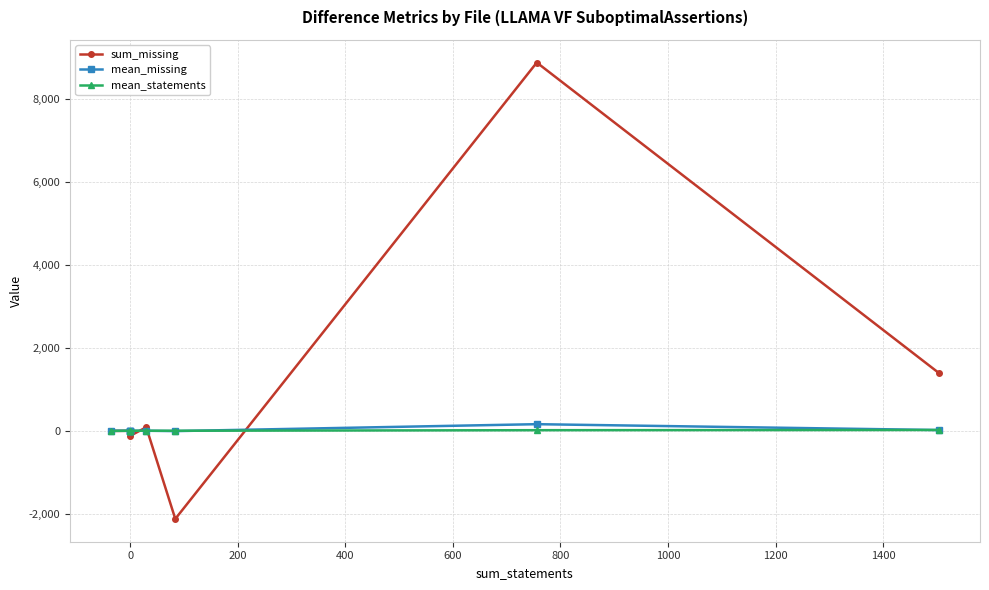

Does the chart display data point markers on the line(s)?

Yes